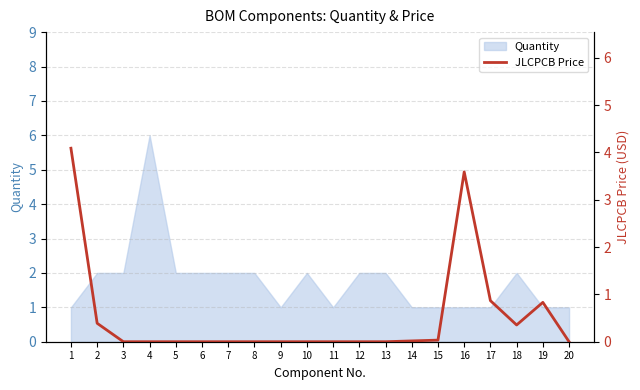

How many interior local peaks (higher than both neighbors) does the data have?

2